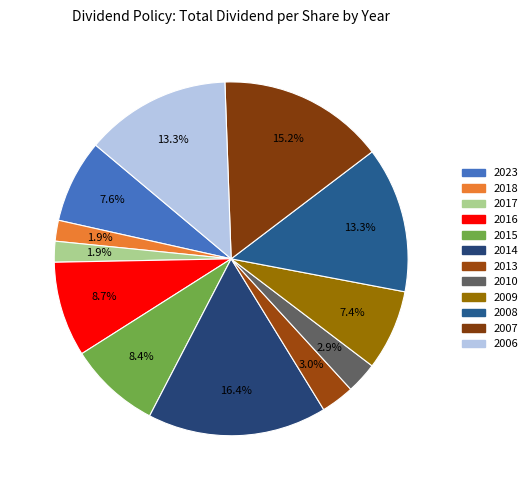

To the nearest percent, what portion does 2017 represent?

2%